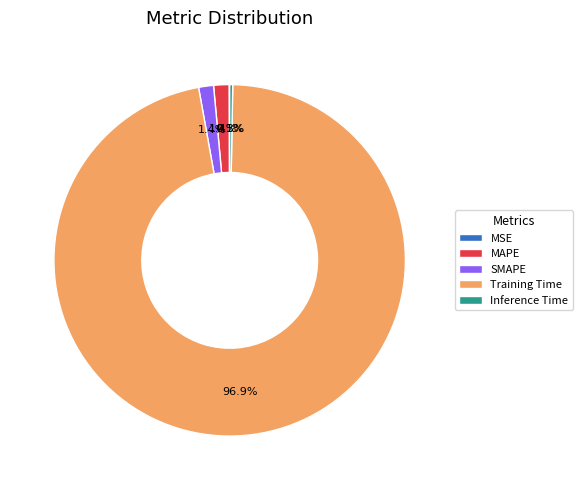

True or false: Training Time accounts for 97% of the total.

True